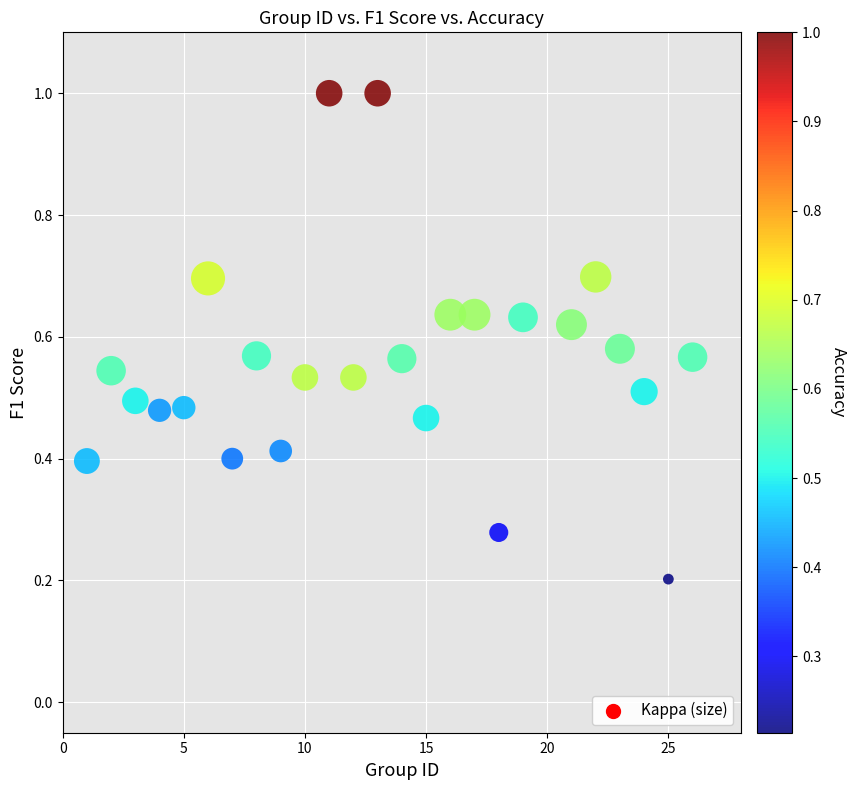

What is the range of Y values (max minus min)?

0.8